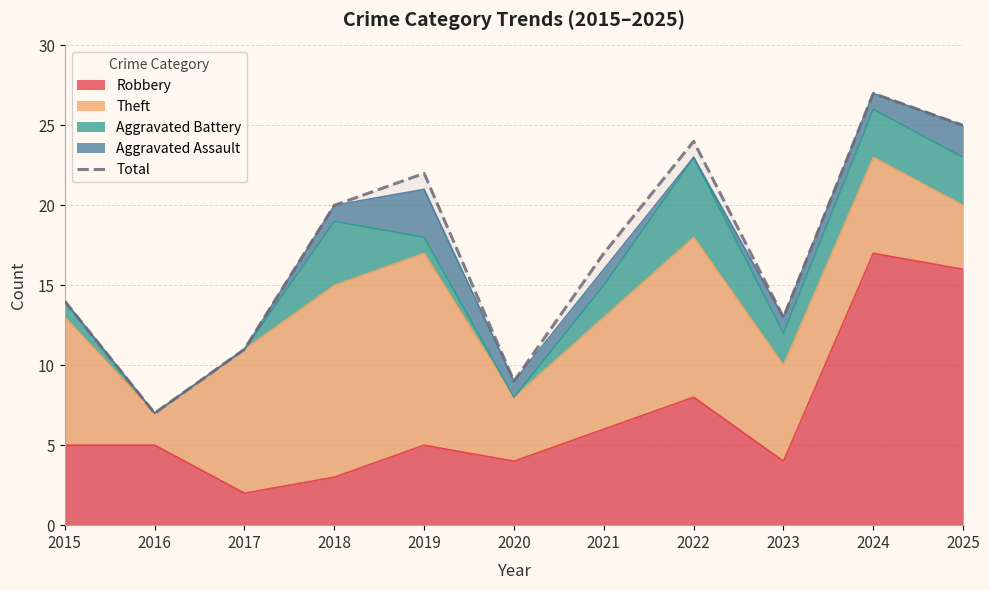

True or false: the data shows 3 at 2016.

False